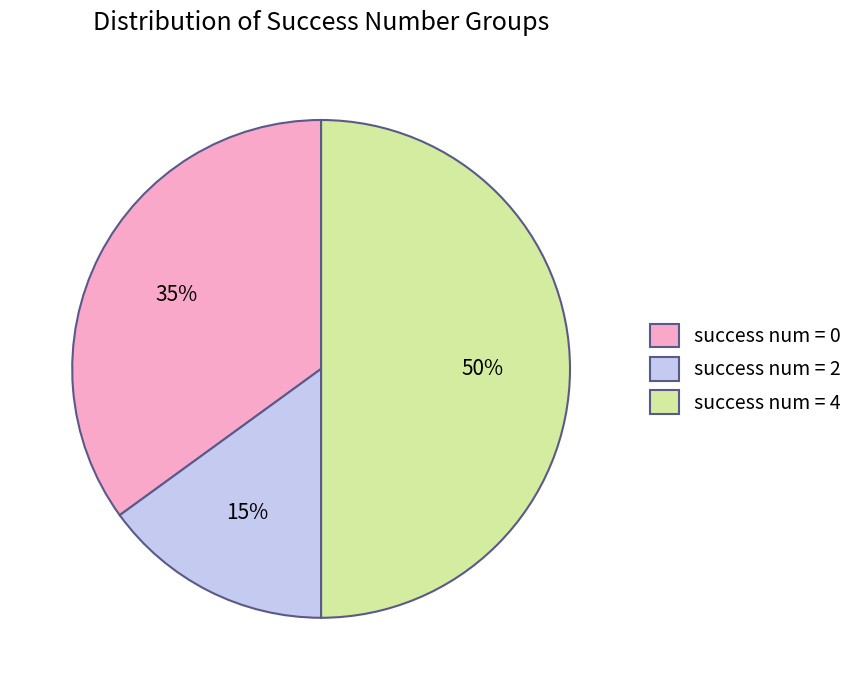

Does success num = 0 account for over 50% of the chart?

No